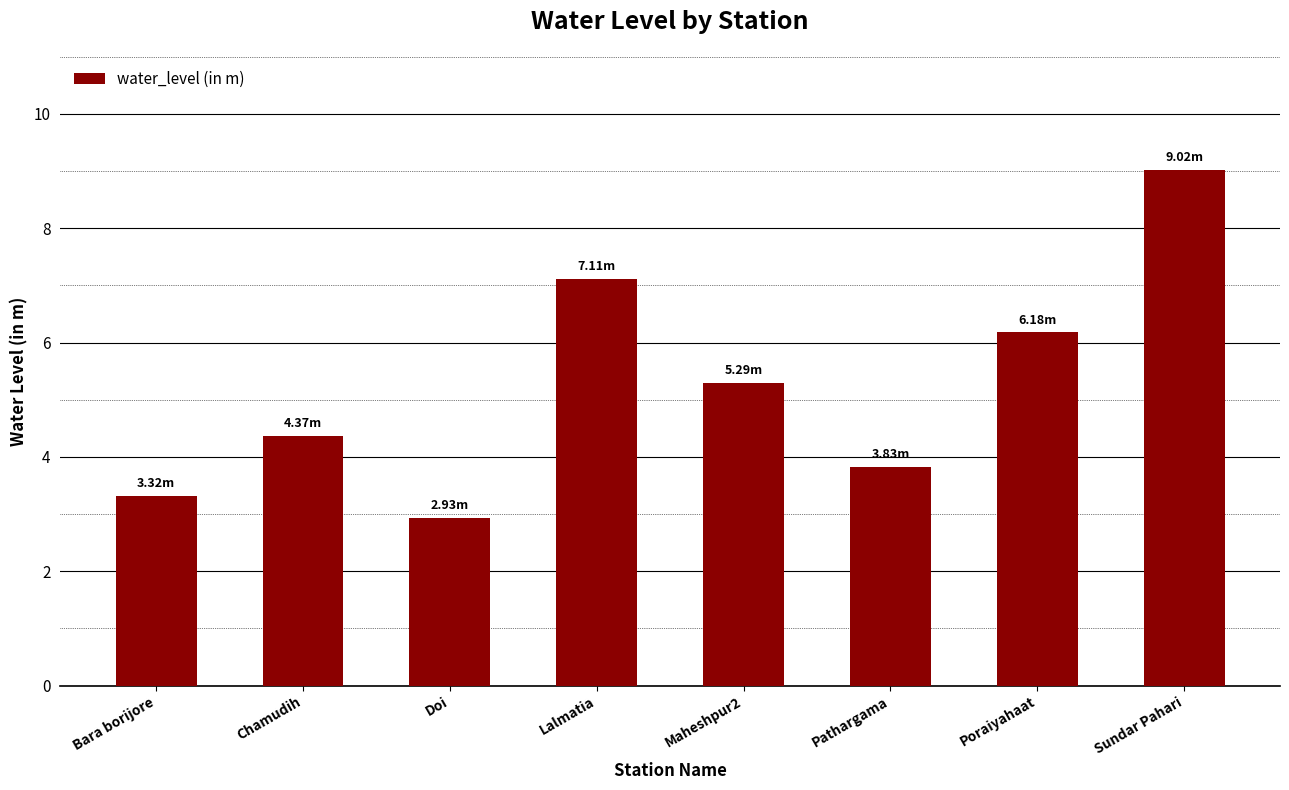

How many categories are shown in the chart?

8